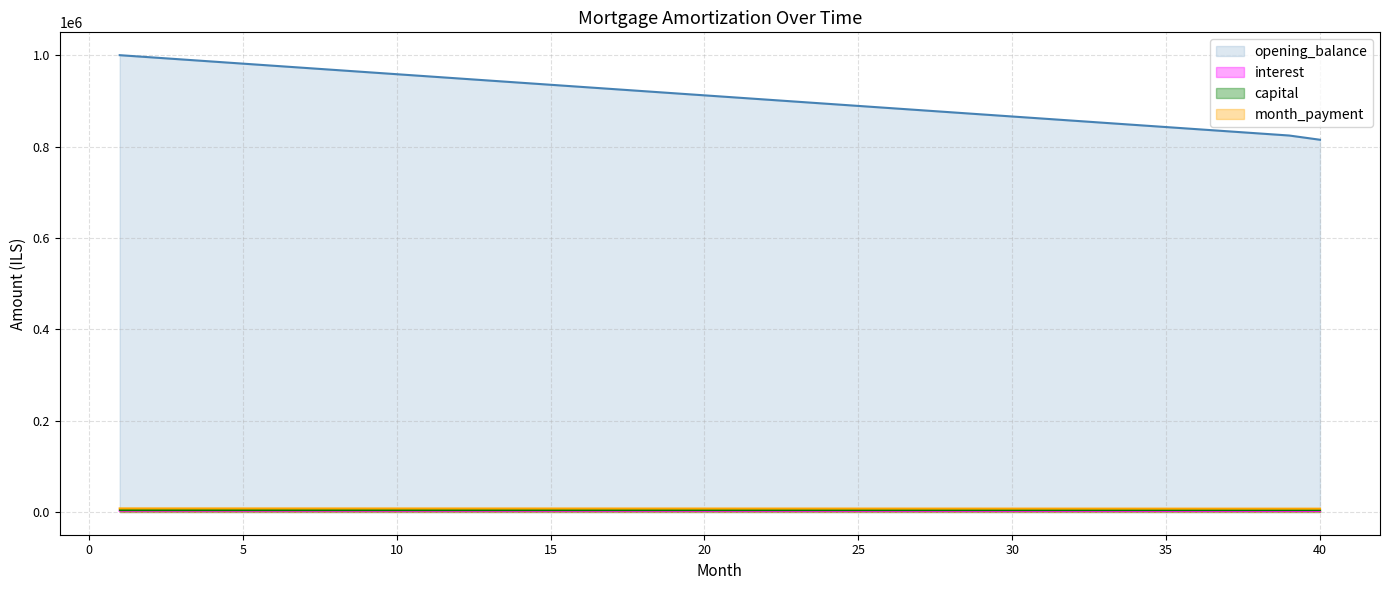

What are all the series names shown in the legend?

opening_balance, interest, capital, month_payment